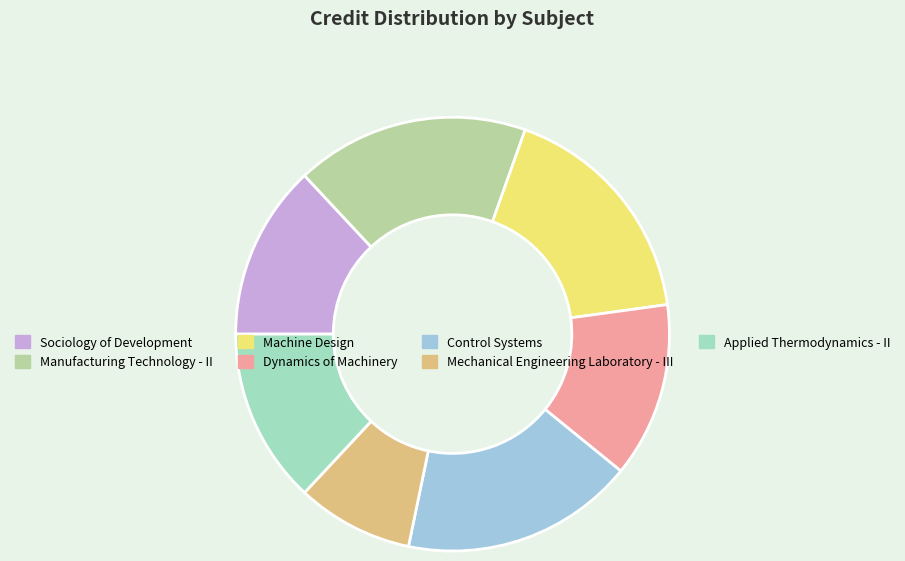

Is there a majority slice in this chart?

No